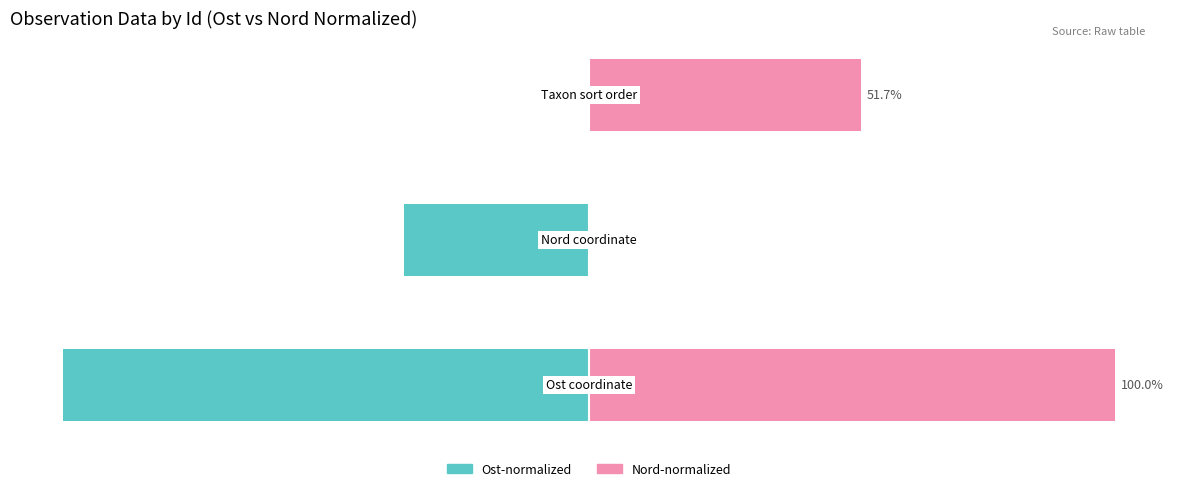

The value of Ost-normalized at −75 is -41.3. True or false?

False